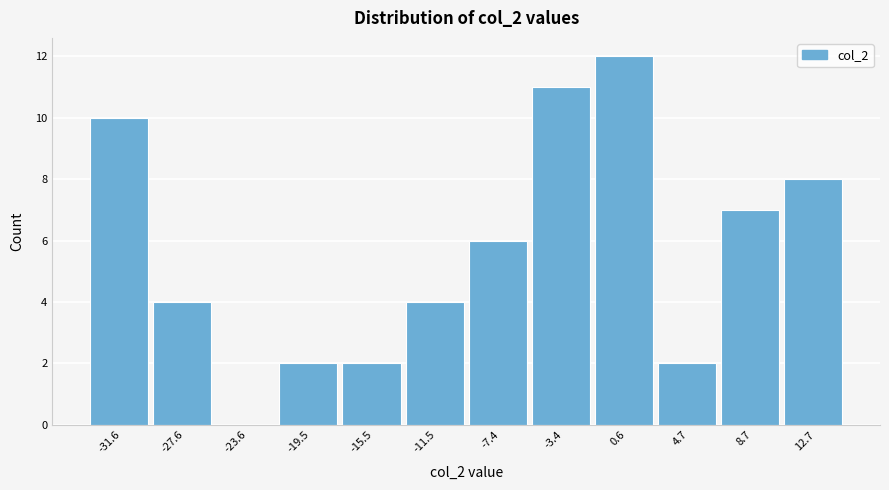

Reading right to left, list all the values displayed in this chart.

12.7=8	8.7=7	4.7=2	0.6=12	-3.4=11	-7.4=6	-11.5=4	-15.5=2	-19.5=2	-23.6=0	-27.6=4	-31.6=10